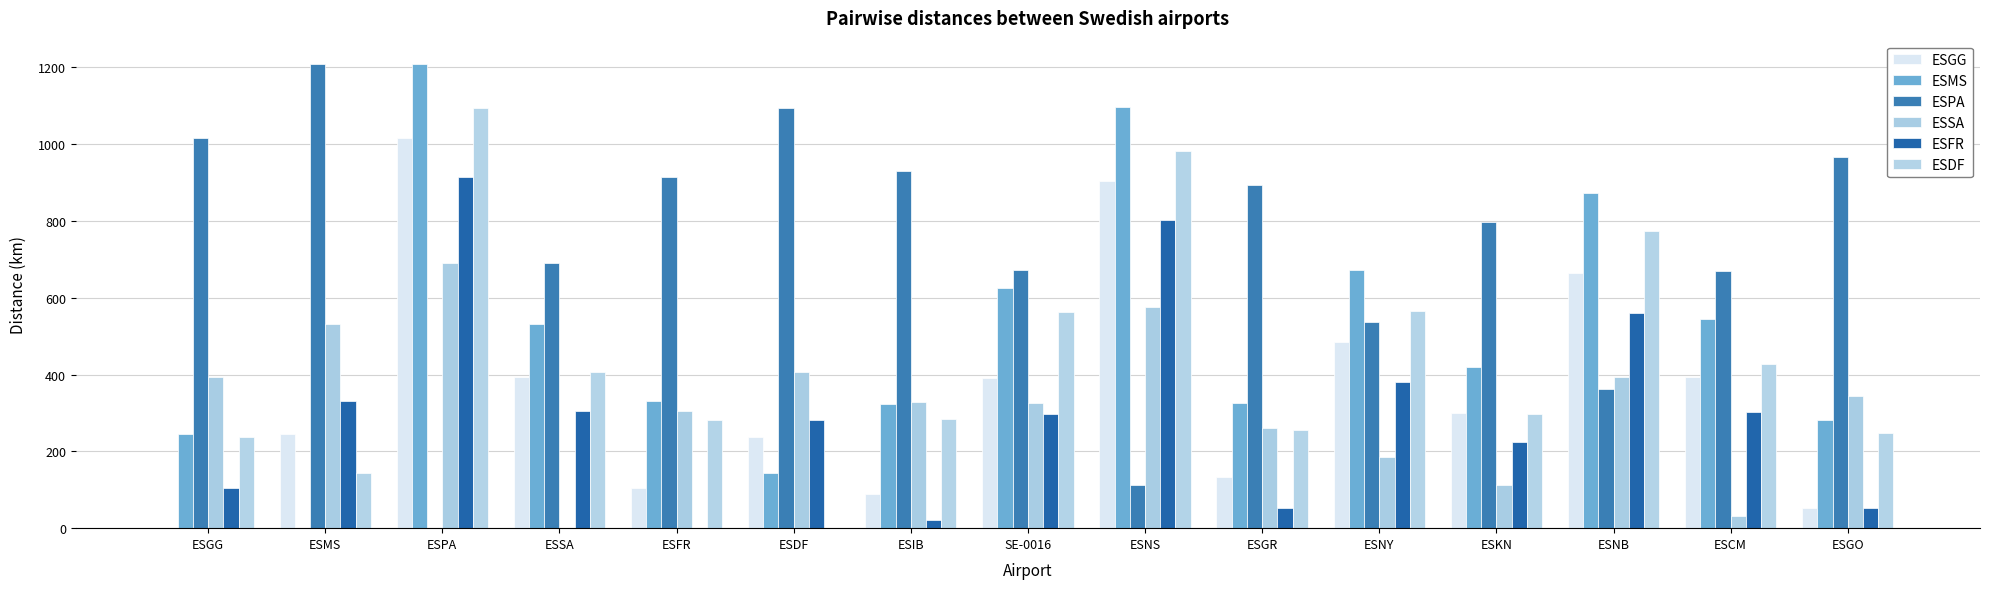

What is the sum of the ESDF values at ESFR and ESGO?

528.5